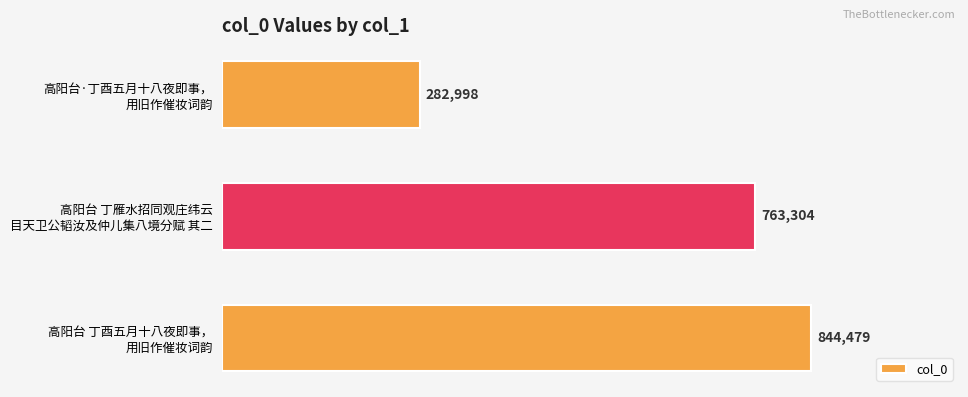

Does the chart contain any negative values?

No